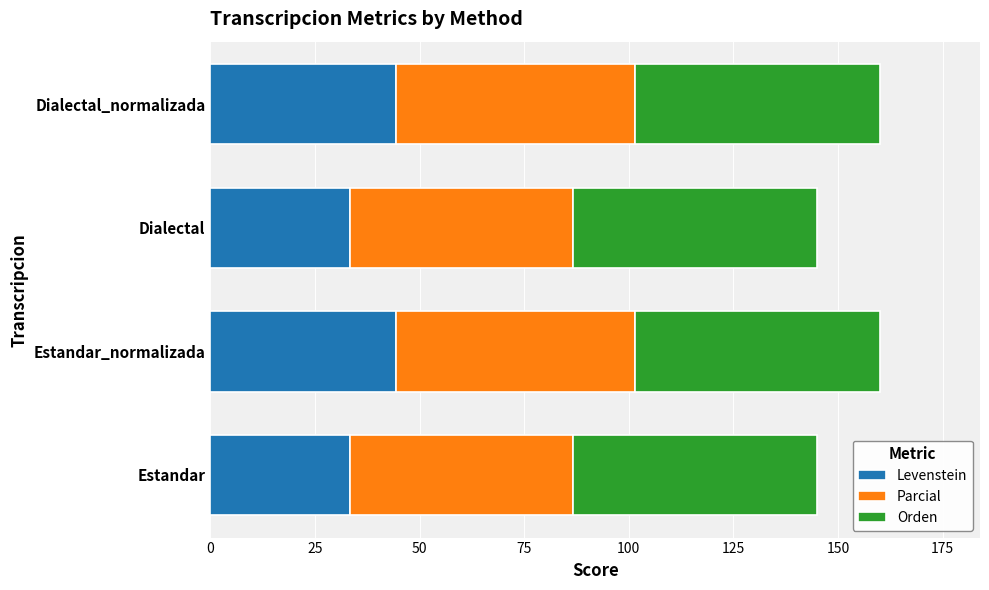

What is the total value across all series at Estandar_normalizada?

159.9